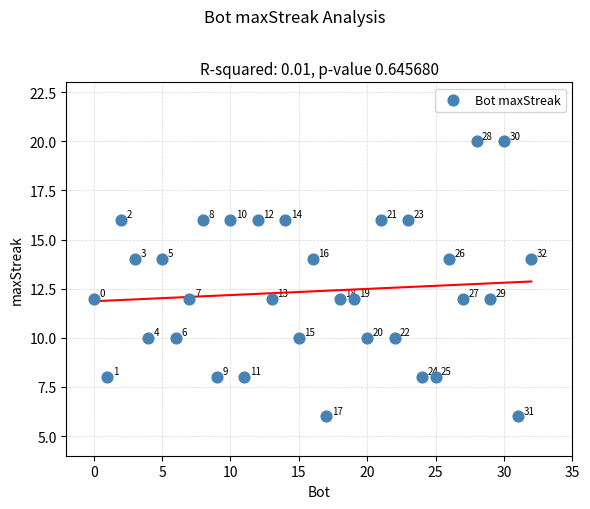

What is the range of X values (max minus min)?

32